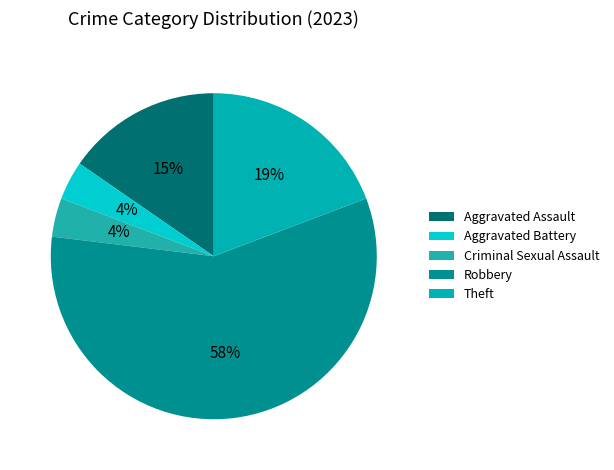

True or false: Aggravated Assault accounts for 15% of the total.

True